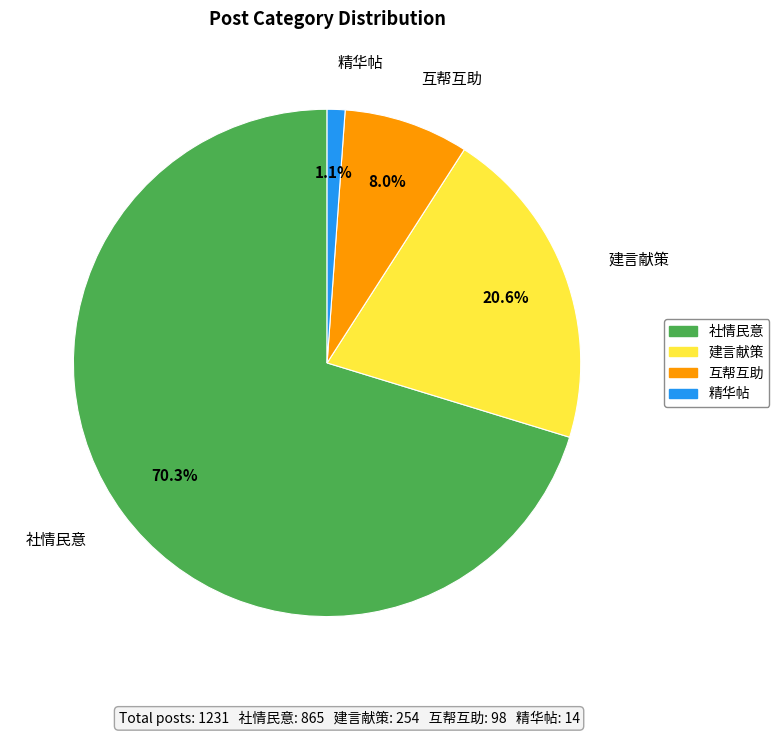

Between 社情民意 and 建言献策, which is larger?

社情民意